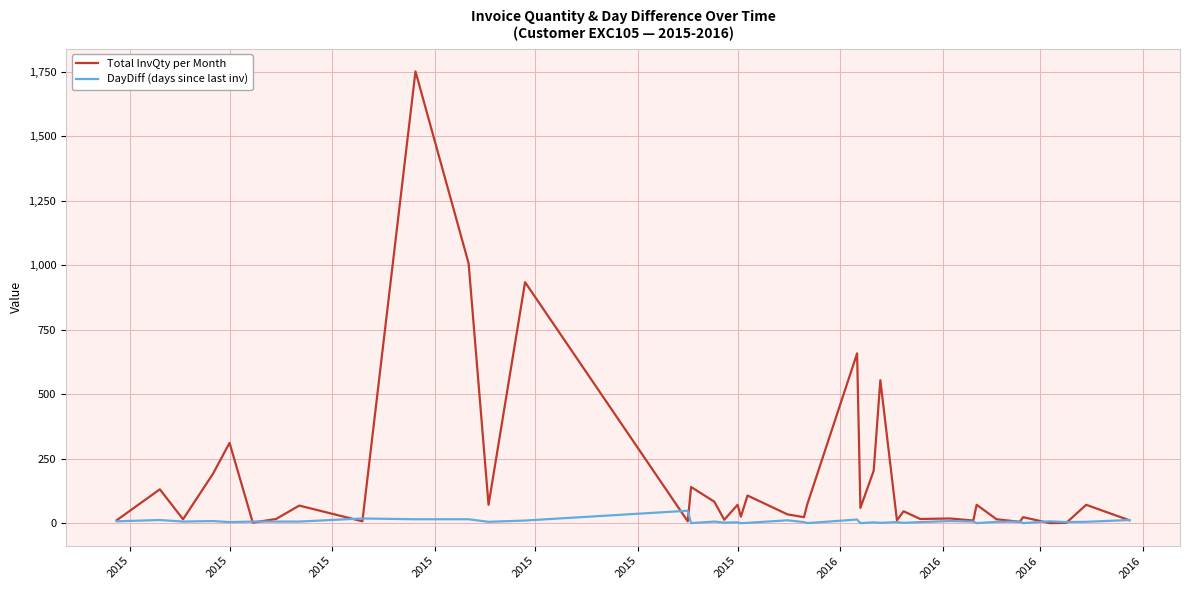

Which series has the largest total across all categories?

Total InvQty per Month